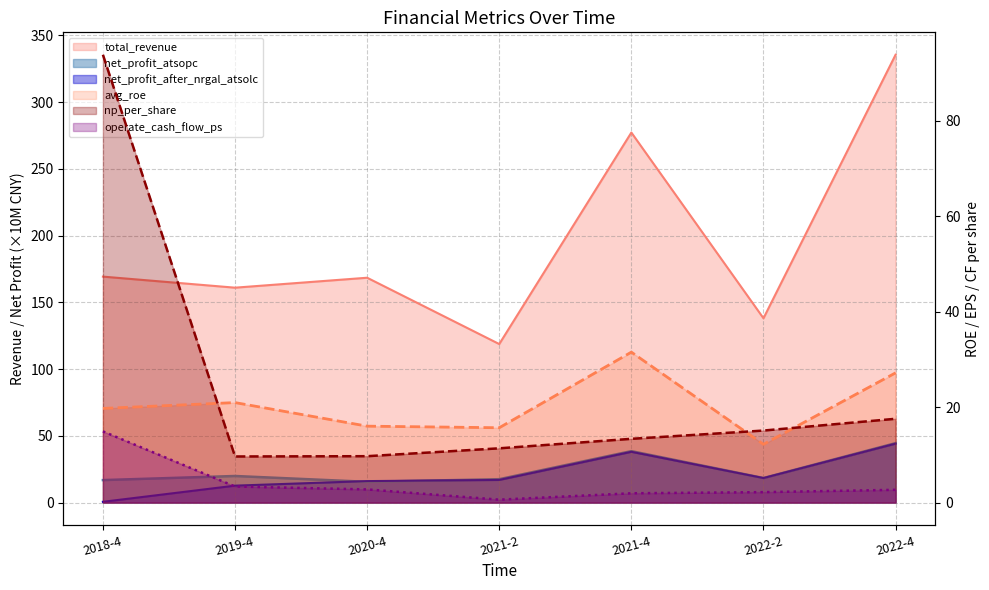

What is the average value of the avg_roe series?

20.5